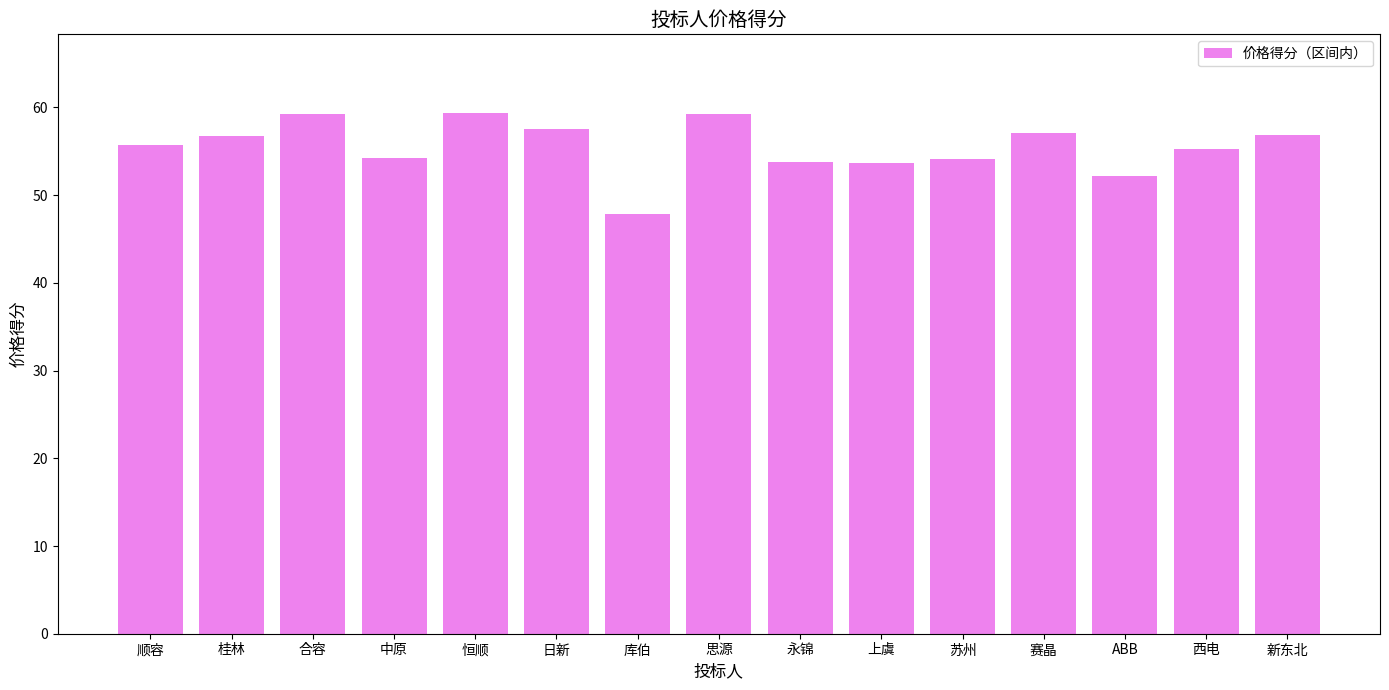

What is the greatest value displayed?

59.4